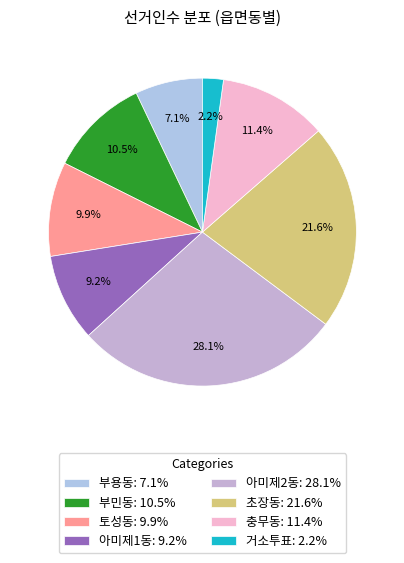

What is the total percentage of 아미제2동 and 토성동?

38.0%